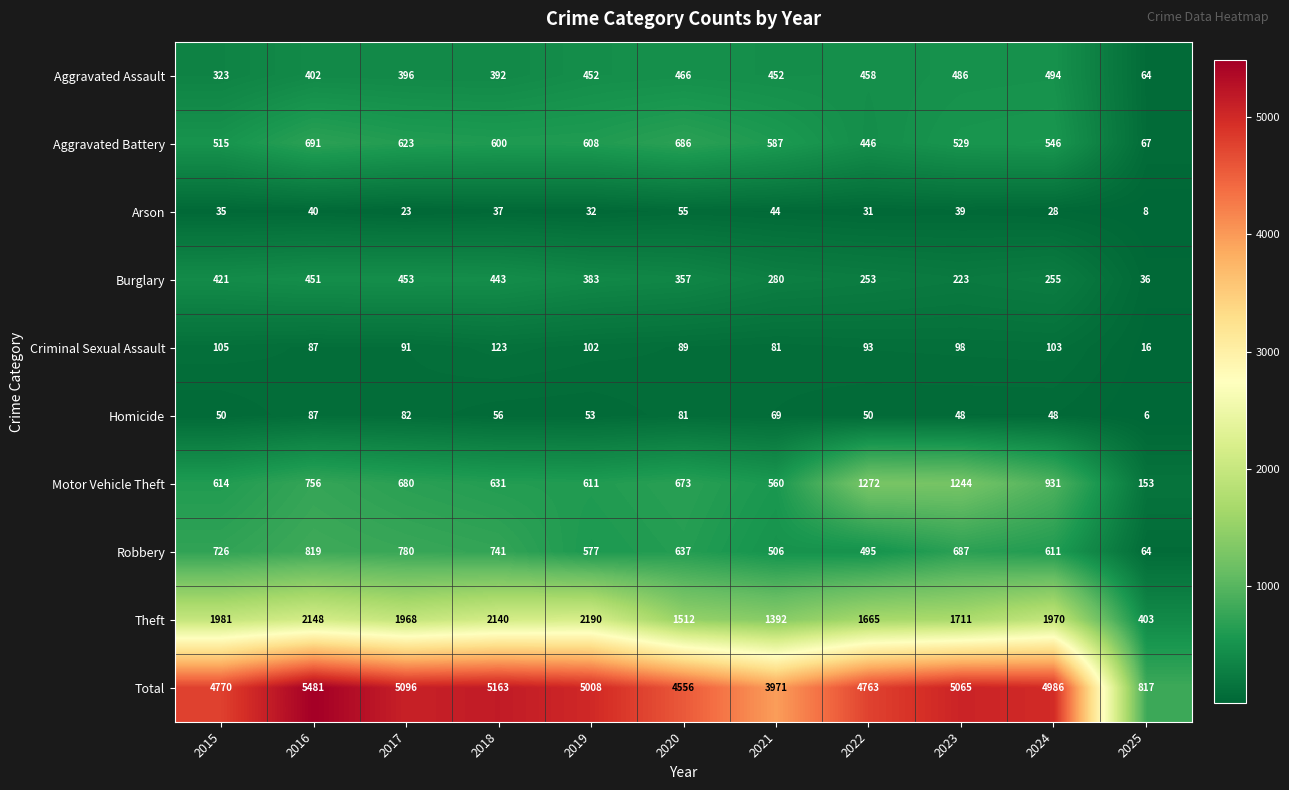

What is the difference between the maximum and second lowest values in the Burglary series?

230